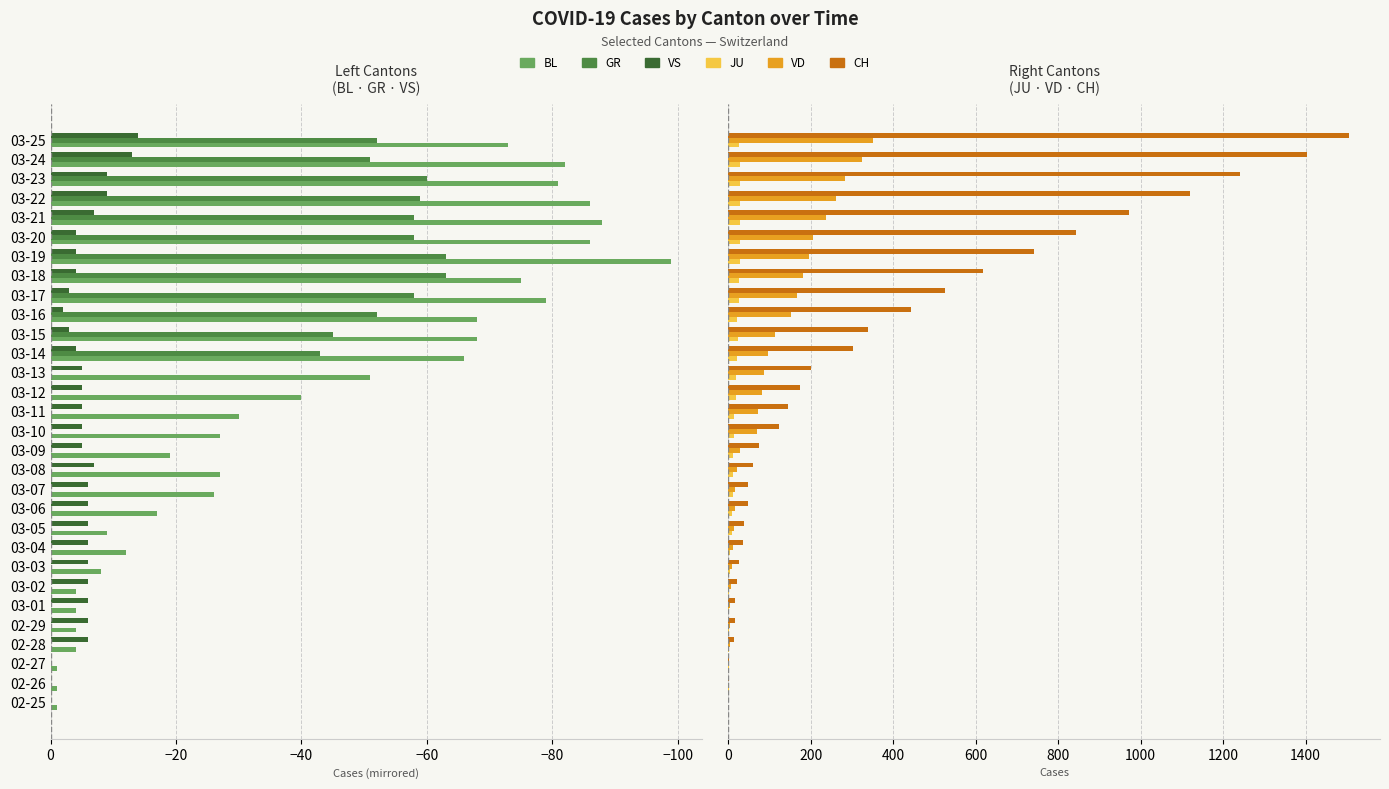

How many data points in VD are less than 73?

15